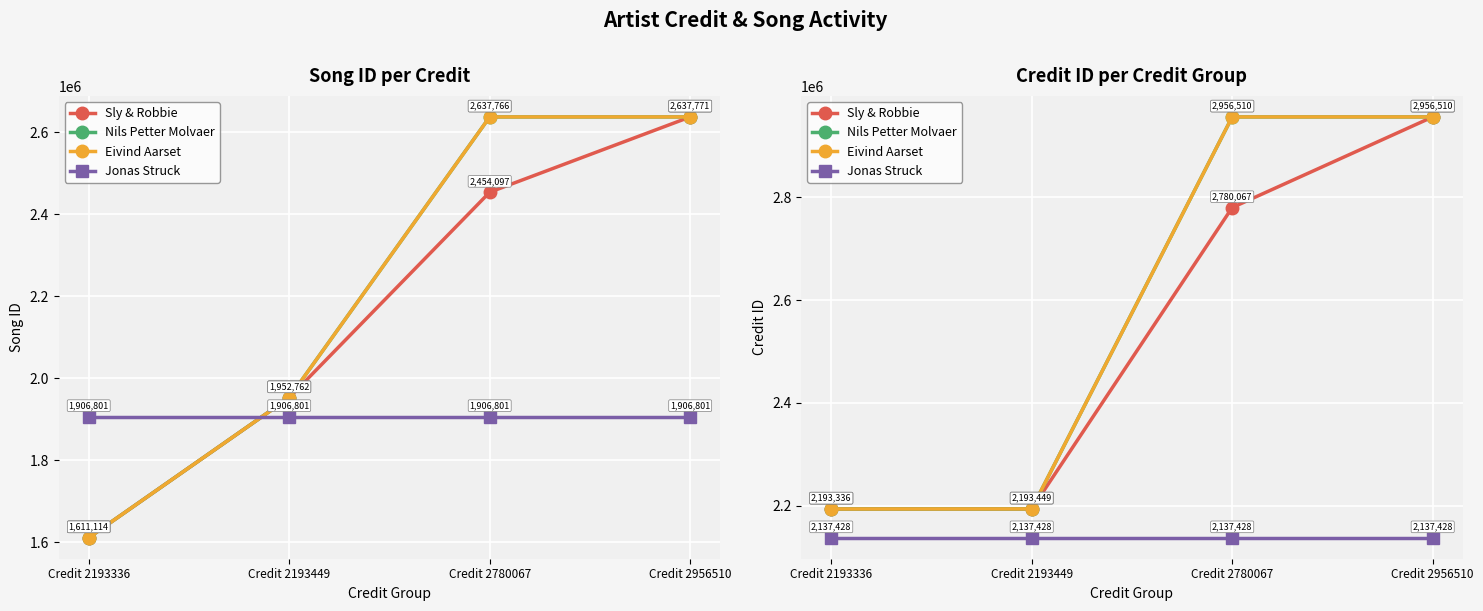

Reading left to right, what are all the values shown in this chart?

Sly & Robbie: 2193336	2193449	2780067	2956510
Nils Petter Molvaer: 2193336	2193449	2956510	2956510
Eivind Aarset: 2193336	2193449	2956510	2956510
Jonas Struck: 2137428	2137428	2137428	2137428